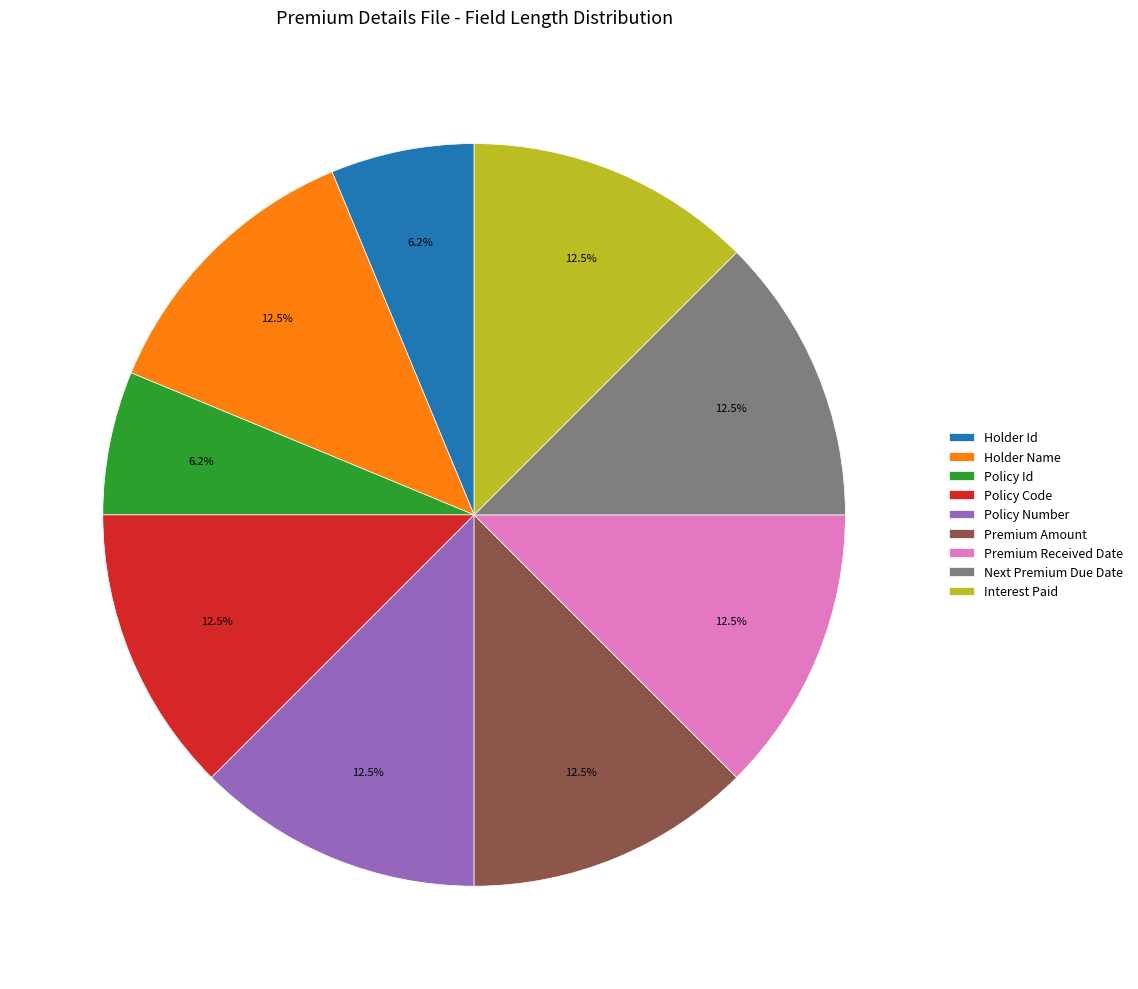

Is the sum of Holder Name and Policy Code greater than half?

No